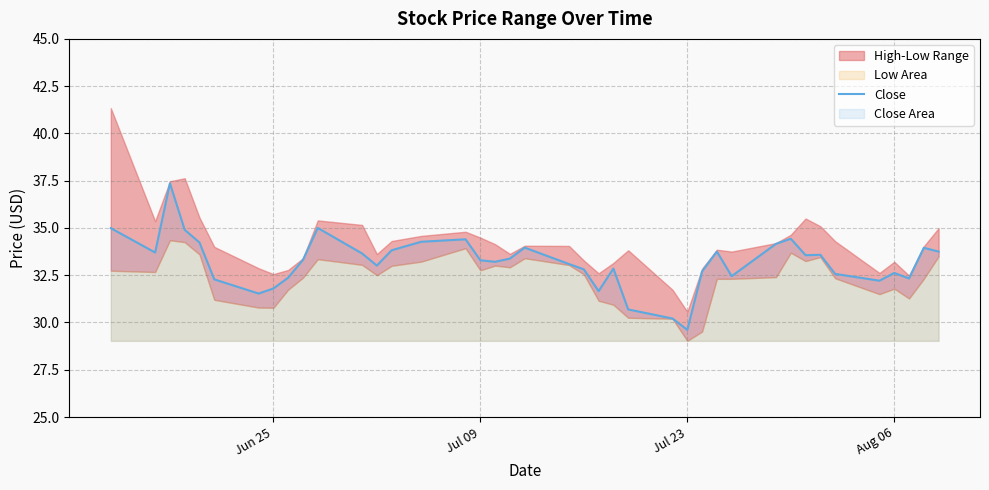

How many lines are shown in the chart?

1